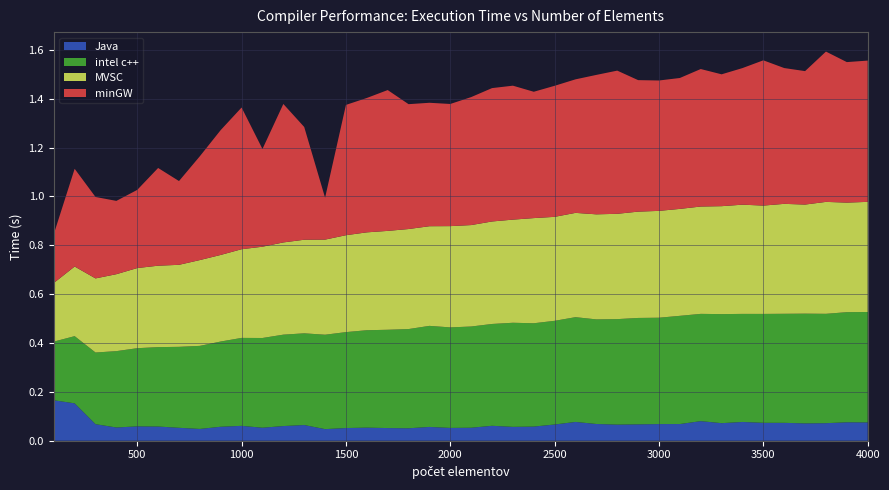

Reading right to left, transcribe all the data shown in this chart.

Java: 4000=0.1	3900=0.1	3800=0.1	3700=0.1	3600=0.1	3500=0.1	3400=0.1	3300=0.1	3200=0.1	3100=0.1	3000=0.1	2900=0.1	2800=0.1	2700=0.1	2600=0.1	2500=0.1	2400=0.1	2300=0.1	2200=0.1	2100=0.1	2000=0.1	1900=0.1	1800=0.1	1700=0.1	1600=0.1	1500=0.1	1400=0.0	1300=0.1	1200=0.1	1100=0.1	1000=0.1	900=0.1	800=0.0	700=0.1	600=0.1	500=0.1	400=0.1	300=0.1	200=0.2	100=0.2
intel c++: 4000=0.5	3900=0.5	3800=0.4	3700=0.4	3600=0.4	3500=0.4	3400=0.4	3300=0.4	3200=0.4	3100=0.4	3000=0.4	2900=0.4	2800=0.4	2700=0.4	2600=0.4	2500=0.4	2400=0.4	2300=0.4	2200=0.4	2100=0.4	2000=0.4	1900=0.4	1800=0.4	1700=0.4	1600=0.4	1500=0.4	1400=0.4	1300=0.4	1200=0.4	1100=0.4	1000=0.4	900=0.3	800=0.3	700=0.3	600=0.3	500=0.3	400=0.3	300=0.3	200=0.3	100=0.2
MVSC: 4000=0.5	3900=0.4	3800=0.5	3700=0.4	3600=0.5	3500=0.4	3400=0.4	3300=0.4	3200=0.4	3100=0.4	3000=0.4	2900=0.4	2800=0.4	2700=0.4	2600=0.4	2500=0.4	2400=0.4	2300=0.4	2200=0.4	2100=0.4	2000=0.4	1900=0.4	1800=0.4	1700=0.4	1600=0.4	1500=0.4	1400=0.4	1300=0.4	1200=0.4	1100=0.4	1000=0.4	900=0.4	800=0.4	700=0.3	600=0.3	500=0.3	400=0.3	300=0.3	200=0.3	100=0.2
minGW: 4000=0.6	3900=0.6	3800=0.6	3700=0.5	3600=0.6	3500=0.6	3400=0.6	3300=0.5	3200=0.6	3100=0.5	3000=0.5	2900=0.5	2800=0.6	2700=0.6	2600=0.5	2500=0.5	2400=0.5	2300=0.5	2200=0.5	2100=0.5	2000=0.5	1900=0.5	1800=0.5	1700=0.6	1600=0.6	1500=0.5	1400=0.2	1300=0.5	1200=0.6	1100=0.4	1000=0.6	900=0.5	800=0.4	700=0.3	600=0.4	500=0.3	400=0.3	300=0.3	200=0.4	100=0.2